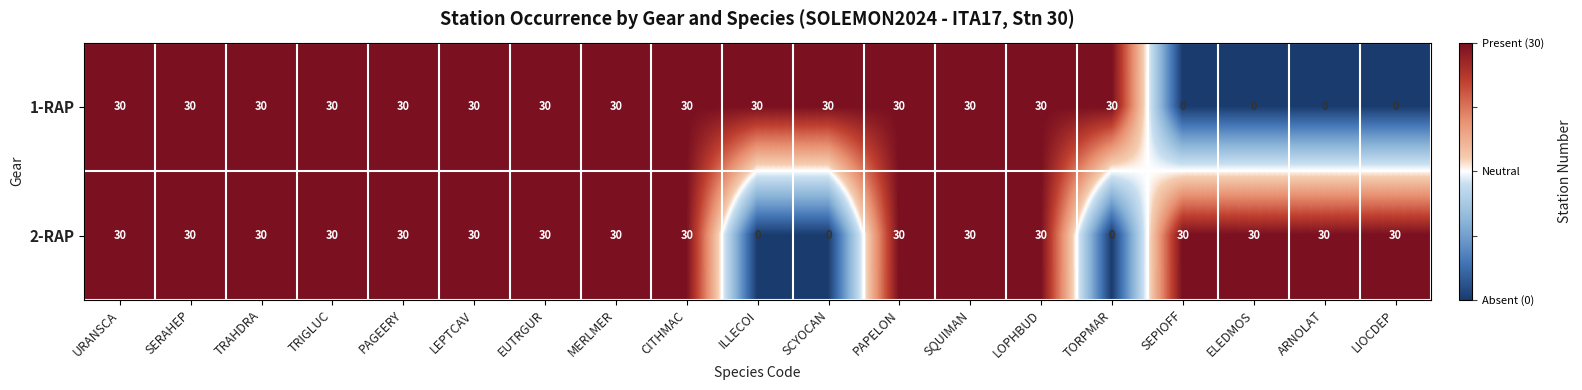

List the series in order of their overall mean, lowest first.

1-RAP, 2-RAP